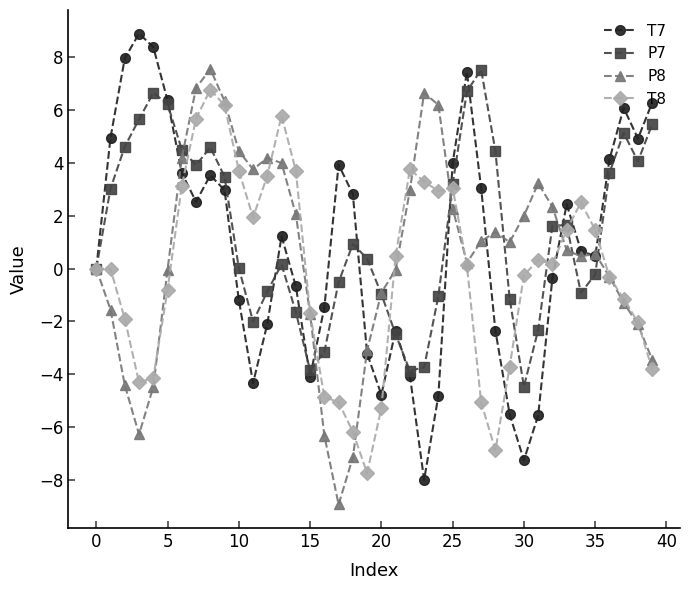

What is the sum of all P8 values?

22.2